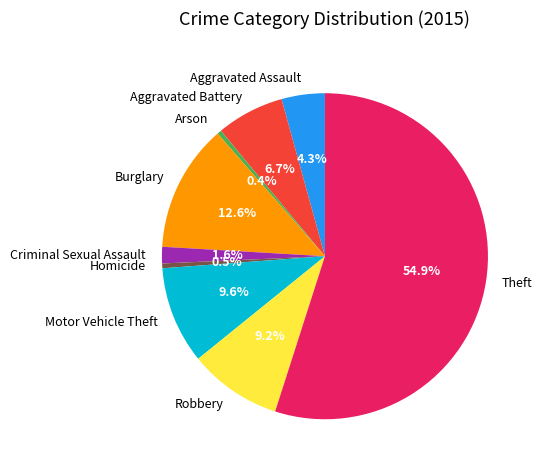

To the nearest percent, what is the difference between the largest and smallest slice percentages?

55%